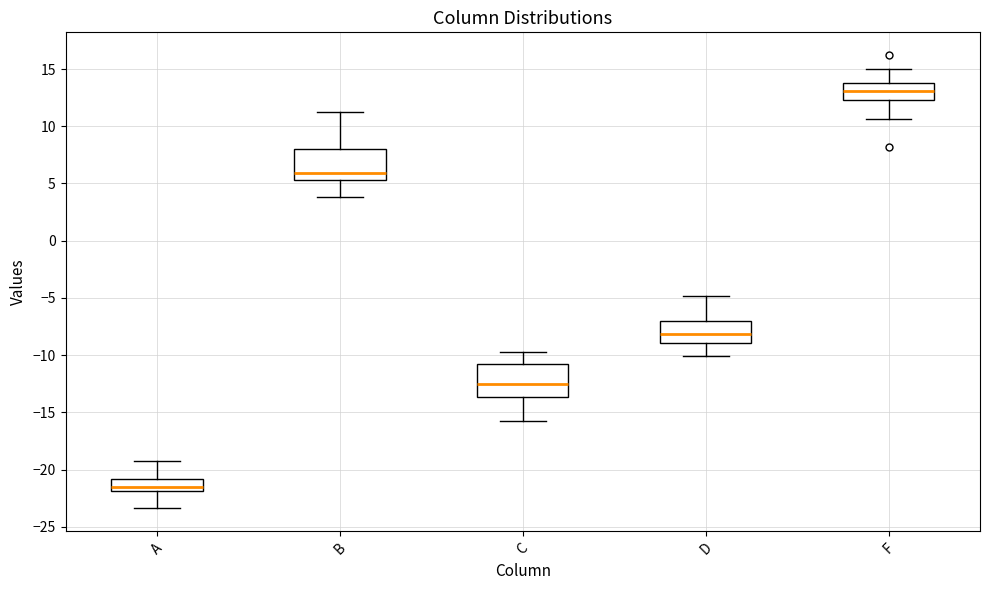

Reading left to right, read every box against the y-axis: the position of its median line, the range the box covers, and the ends of its whiskers. The values are not printed on the chart, so give them approximately, as read against the axis.

A: median -21.5, box -22.0 to -21.0, whiskers -23.5 to -19.0
B: median 6.0, box 5.5 to 8.0, whiskers 4.0 to 11.0
C: median -12.5, box -13.5 to -11.0, whiskers -16.0 to -10.0
D: median -8.0, box -9.0 to -7.0, whiskers -10.0 to -5.0
F: median 13.0, box 12.5 to 14.0, whiskers 10.5 to 15.0